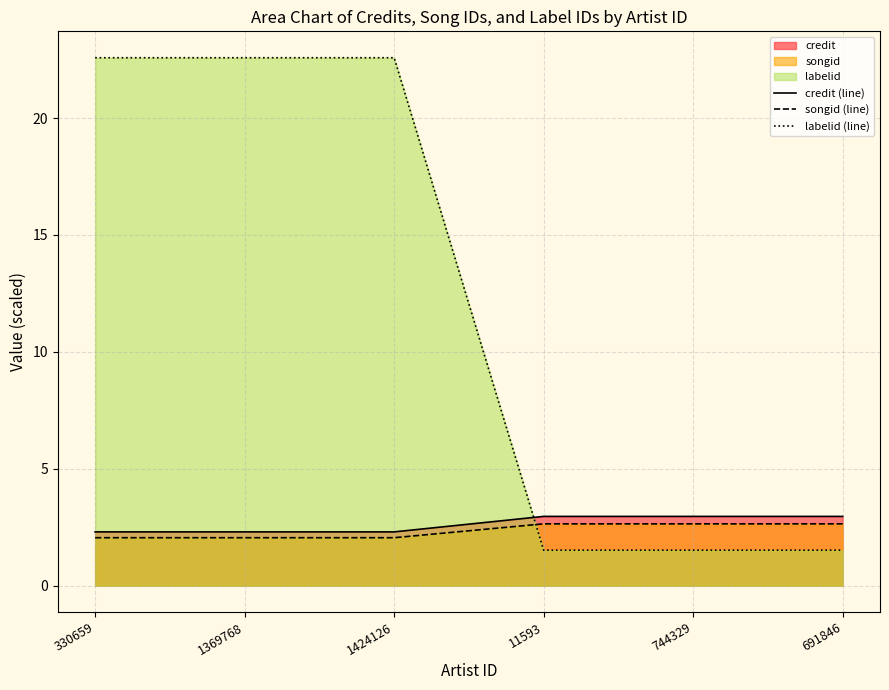

Reading left to right, list all the values displayed in this chart.

credit (line): 2.3	2.3	2.3	3.0	3.0	3.0
songid (line): 2.0	2.0	2.0	2.6	2.6	2.6
labelid (line): 22.6	22.6	22.6	1.5	1.5	1.5